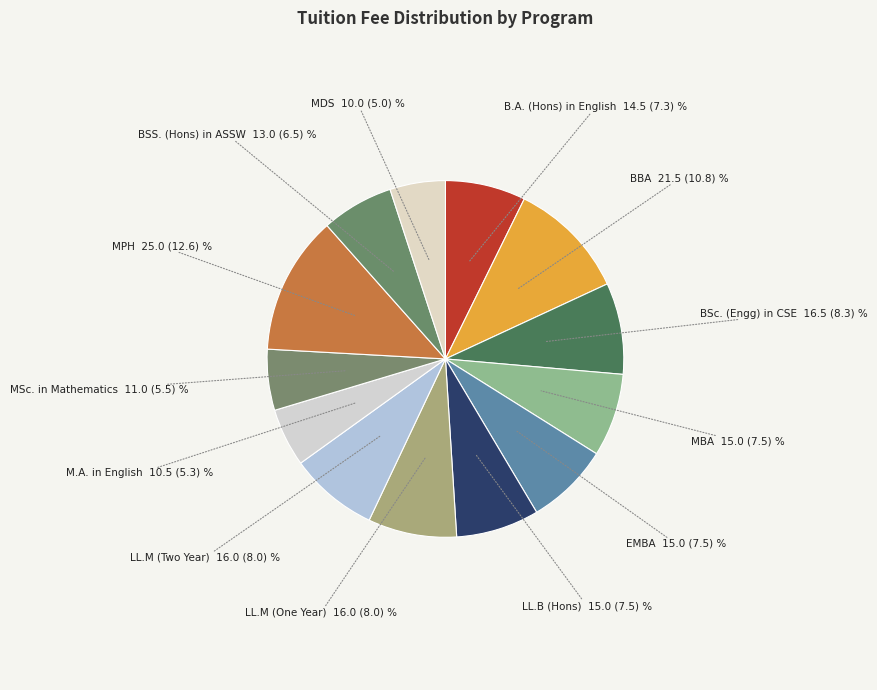

How many segments does this pie chart have?

13